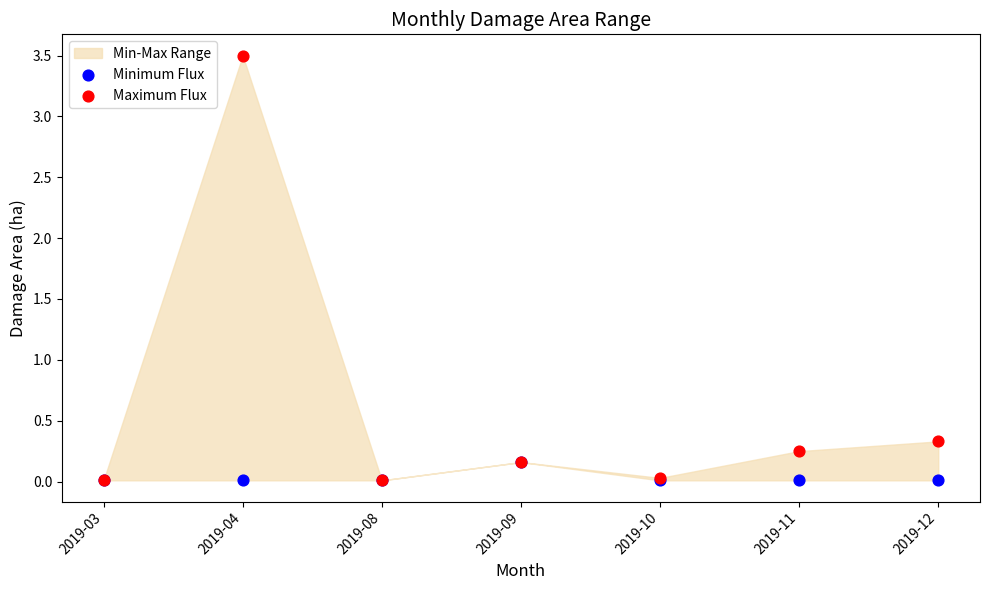

Across all series, what Y value is closest to 1?

0.3